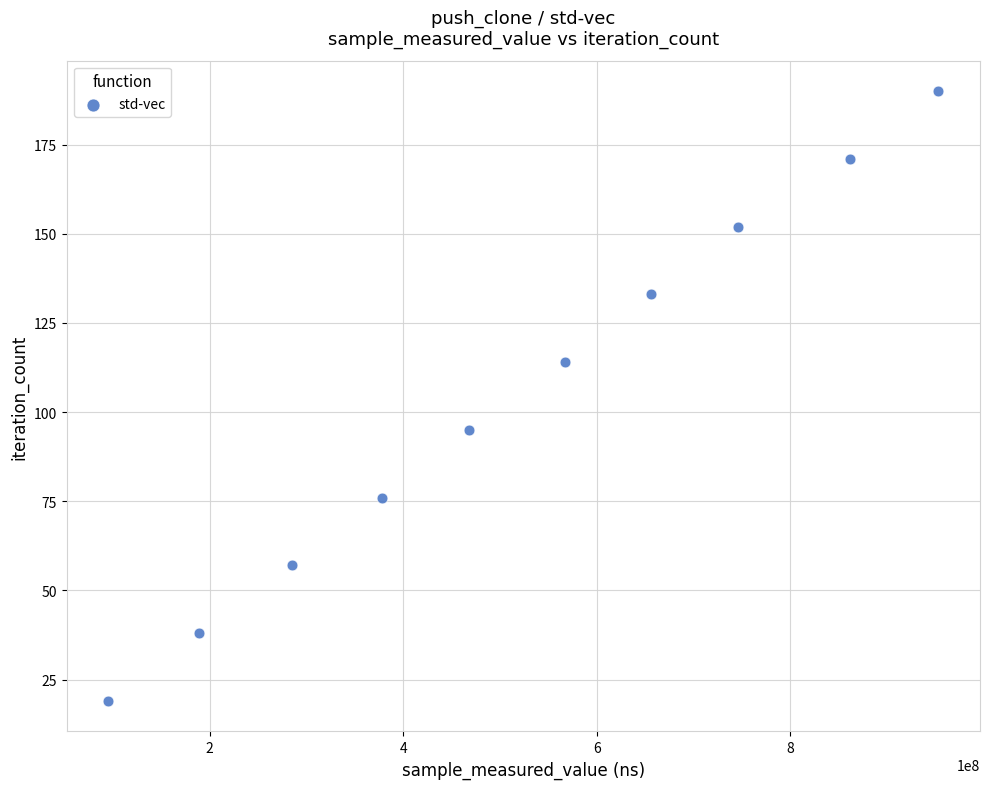

What is the range of X values (max minus min)?

857868507